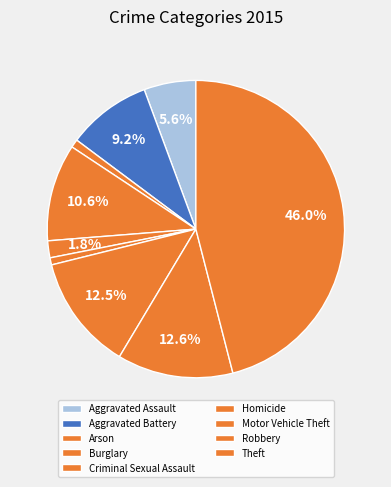

To the nearest percent, what is the difference between the largest and smallest slice percentages?

45%